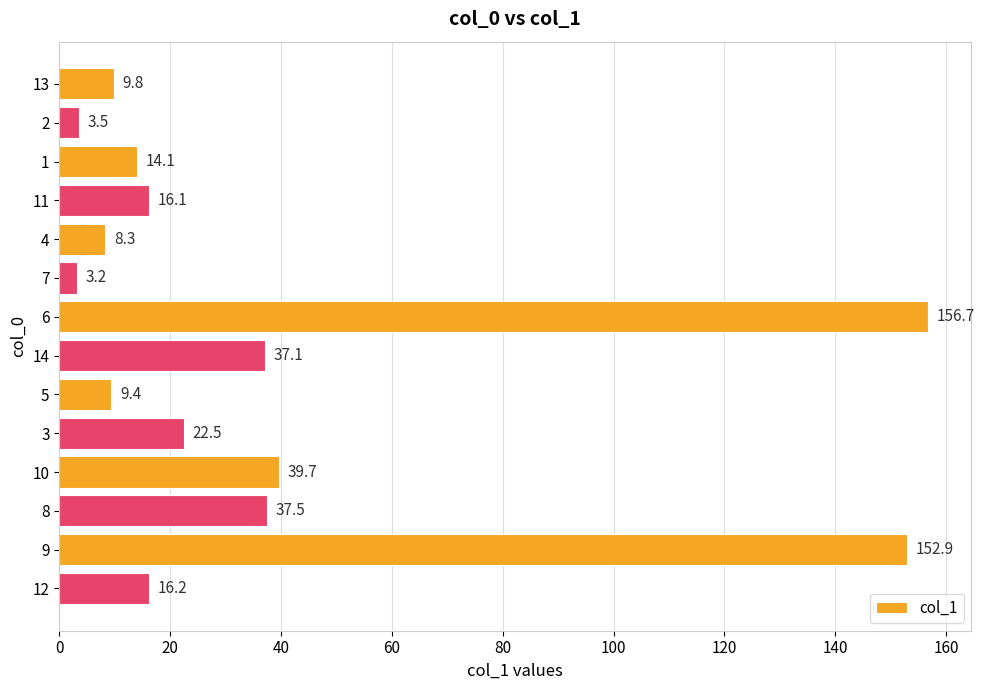

What is the difference between the maximum and minimum values?

153.5